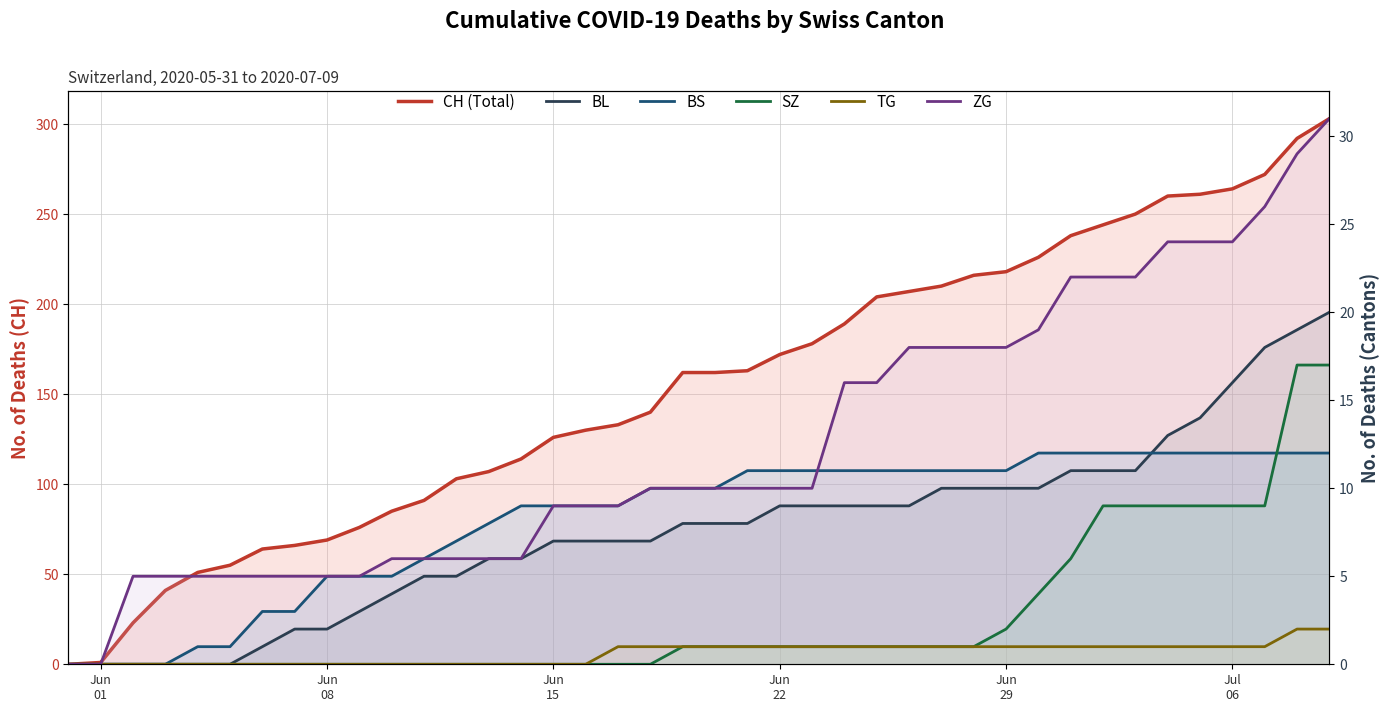

Which category has the lowest value in the CH (Total) series?

Jun
01